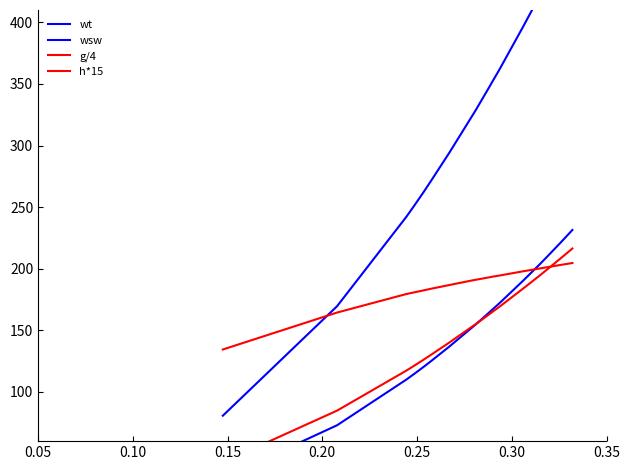

What is the sum of all wsw values?

2575.7